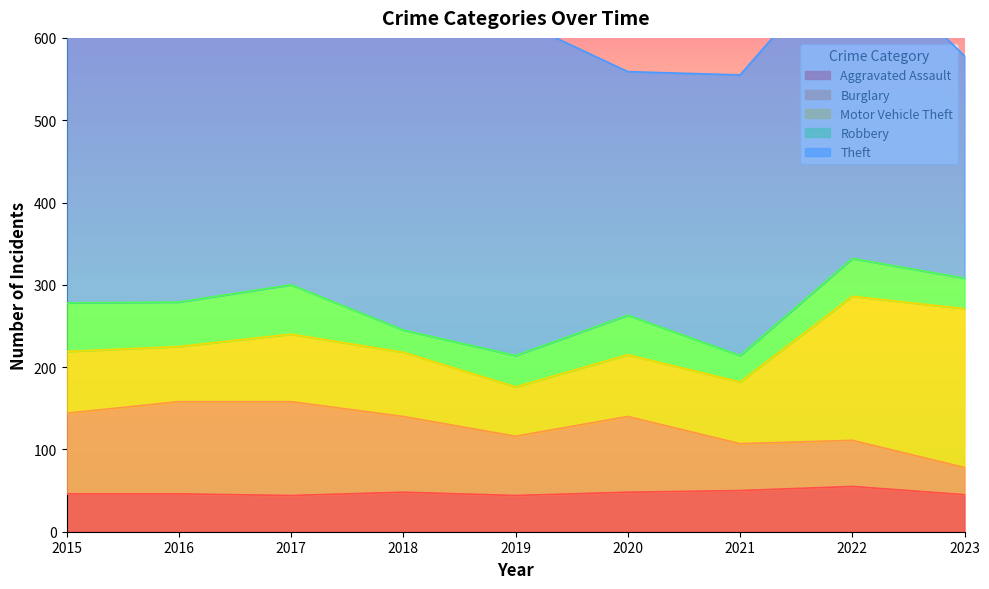

How many lines are shown in the chart?

5